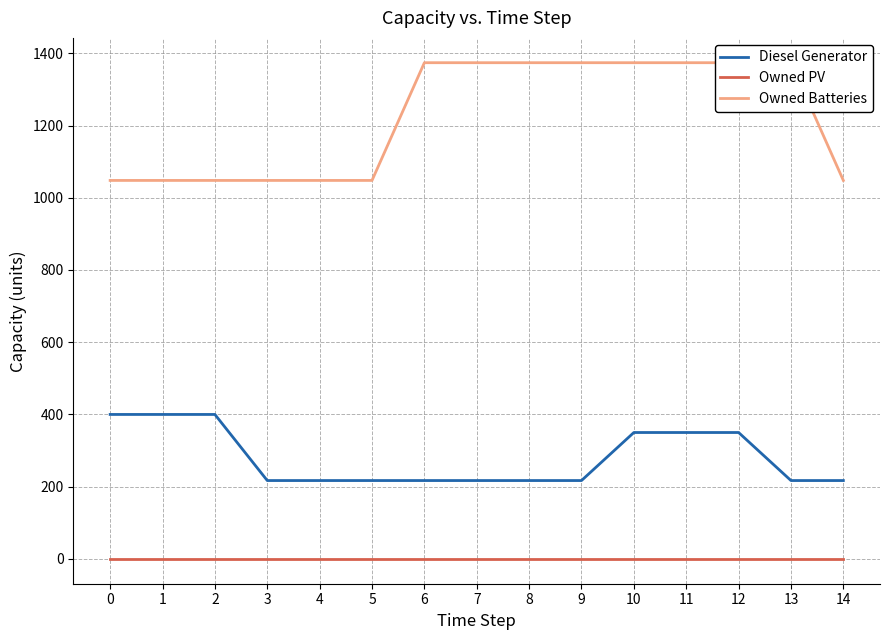

List the labels in order of Diesel Generator value, largest first.

0, 1, 2, 10, 11, 12, 3, 4, 5, 6, 7, 8, 9, 13, 14